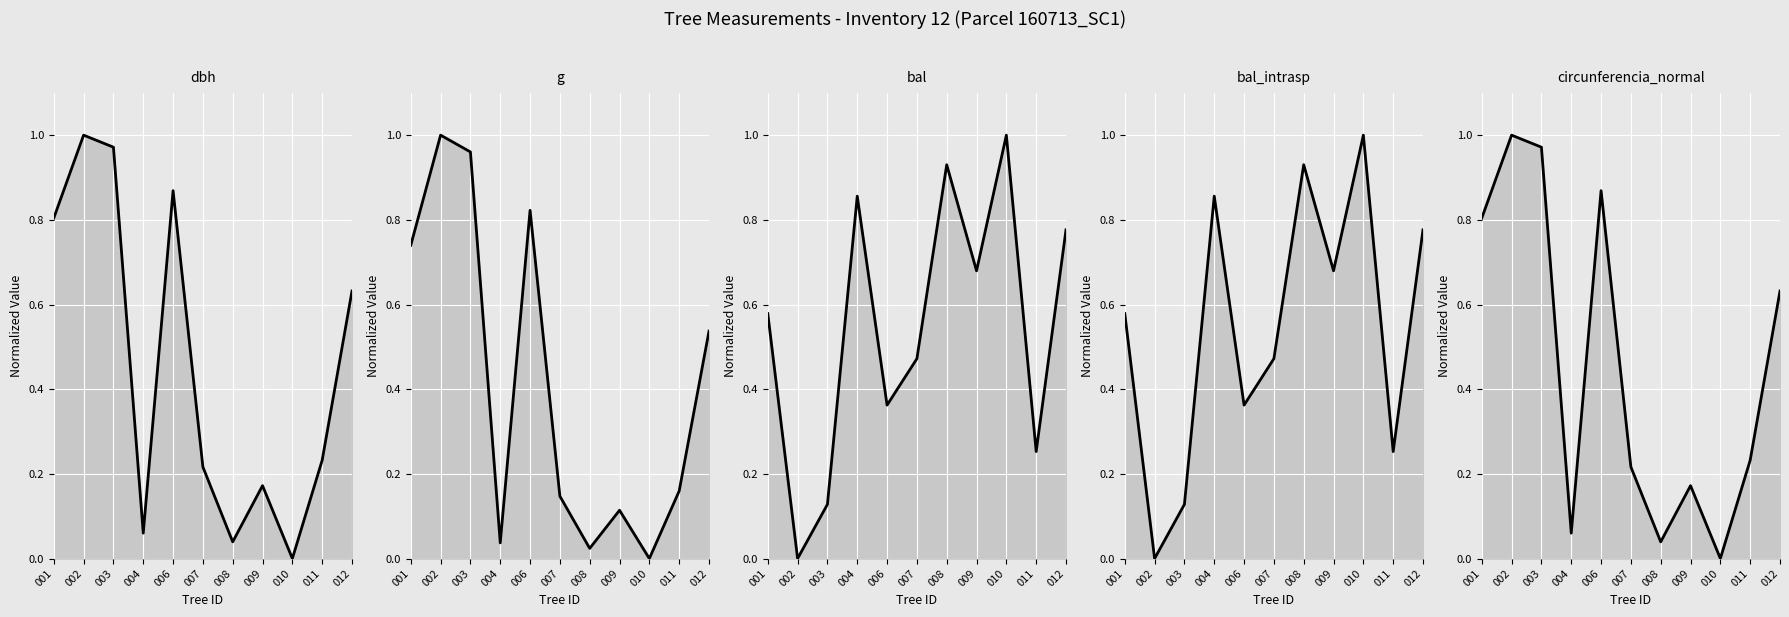

What is the average value of the circunferencia_normal series?

0.5